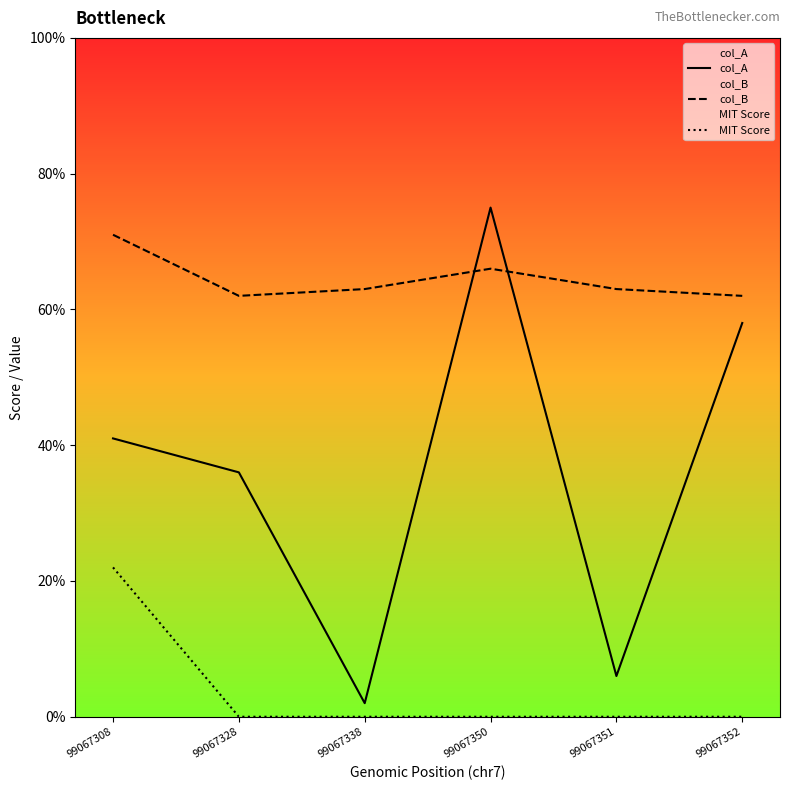

Which category has the lowest value in the col_A series?

99067338